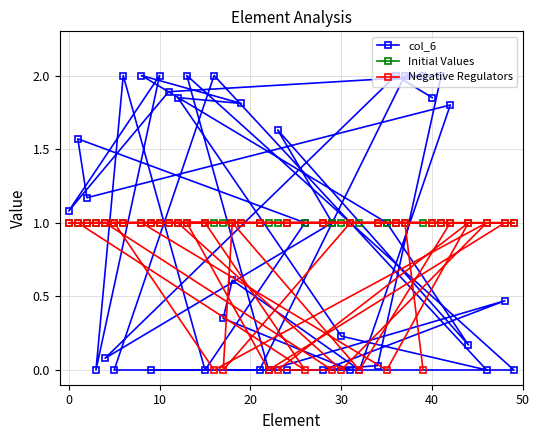

What are all the series names shown in the legend?

col_6, Initial Values, Negative Regulators